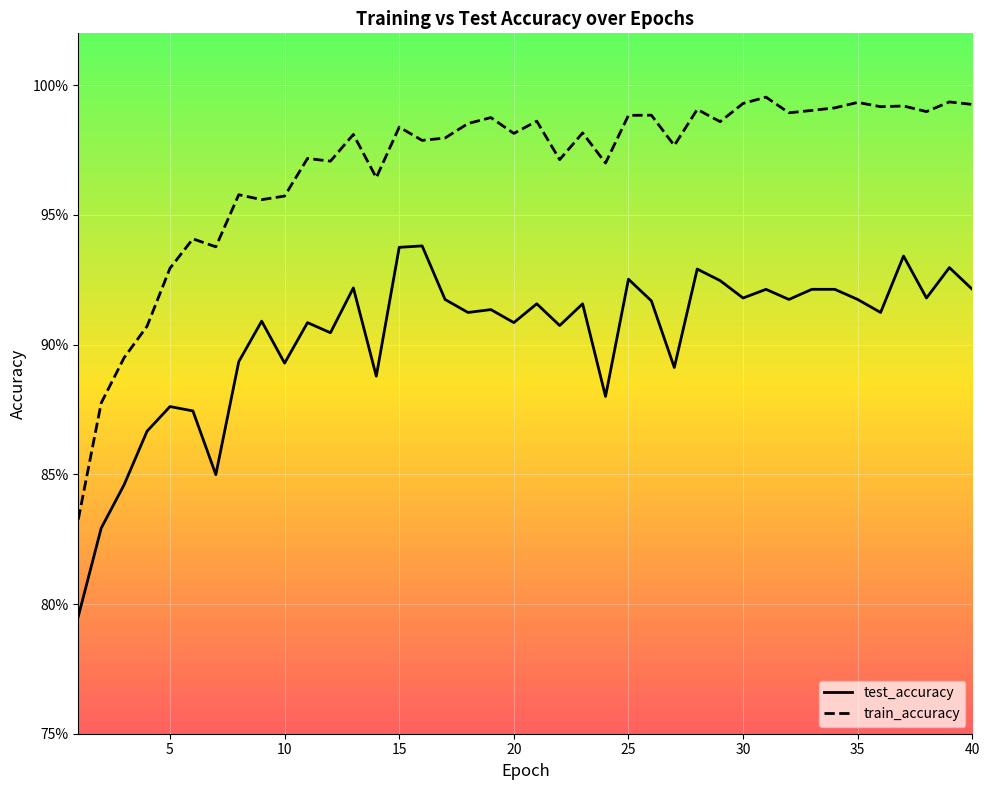

Reading right to left, what are all the values shown in this chart?

test_accuracy: 40=0.9	39=0.9	38=0.9	37=0.9	36=0.9	35=0.9	34=0.9	33=0.9	32=0.9	31=0.9	30=0.9	29=0.9	28=0.9	27=0.9	26=0.9	25=0.9	24=0.9	23=0.9	22=0.9	21=0.9	20=0.9	19=0.9	18=0.9	17=0.9	16=0.9	15=0.9	14=0.9	13=0.9	12=0.9	11=0.9	10=0.9	9=0.9	8=0.9	7=0.8	6=0.9	5=0.9	4=0.9	3=0.8	2=0.8	1=0.8
train_accuracy: 40=1.0	39=1.0	38=1.0	37=1.0	36=1.0	35=1.0	34=1.0	33=1.0	32=1.0	31=1.0	30=1.0	29=1.0	28=1.0	27=1.0	26=1.0	25=1.0	24=1.0	23=1.0	22=1.0	21=1.0	20=1.0	19=1.0	18=1.0	17=1.0	16=1.0	15=1.0	14=1.0	13=1.0	12=1.0	11=1.0	10=1.0	9=1.0	8=1.0	7=0.9	6=0.9	5=0.9	4=0.9	3=0.9	2=0.9	1=0.8